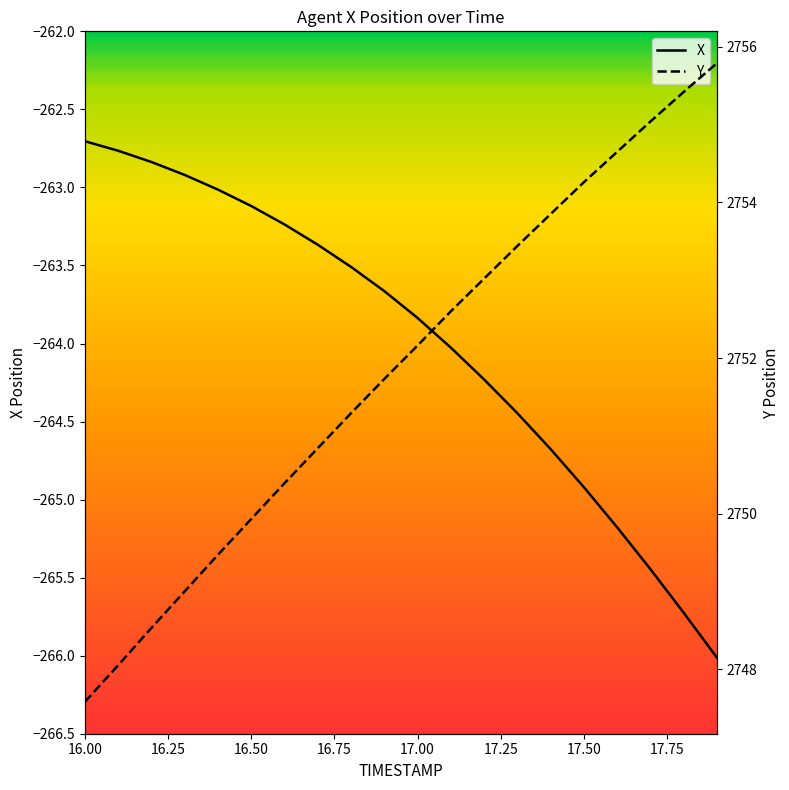

What is the difference between the maximum and minimum values in the X series?

3.3